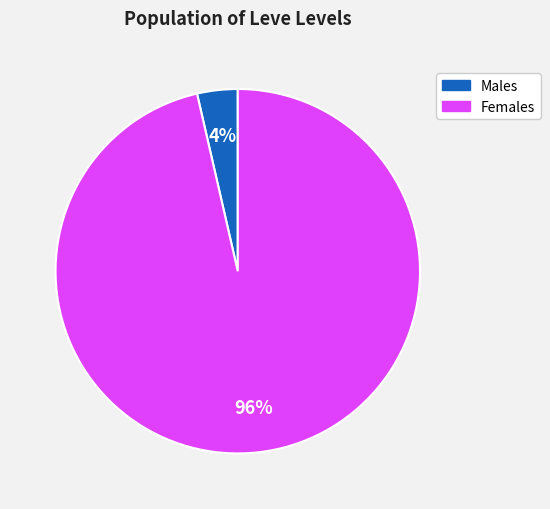

To the nearest percent, what is the average slice percentage?

50%